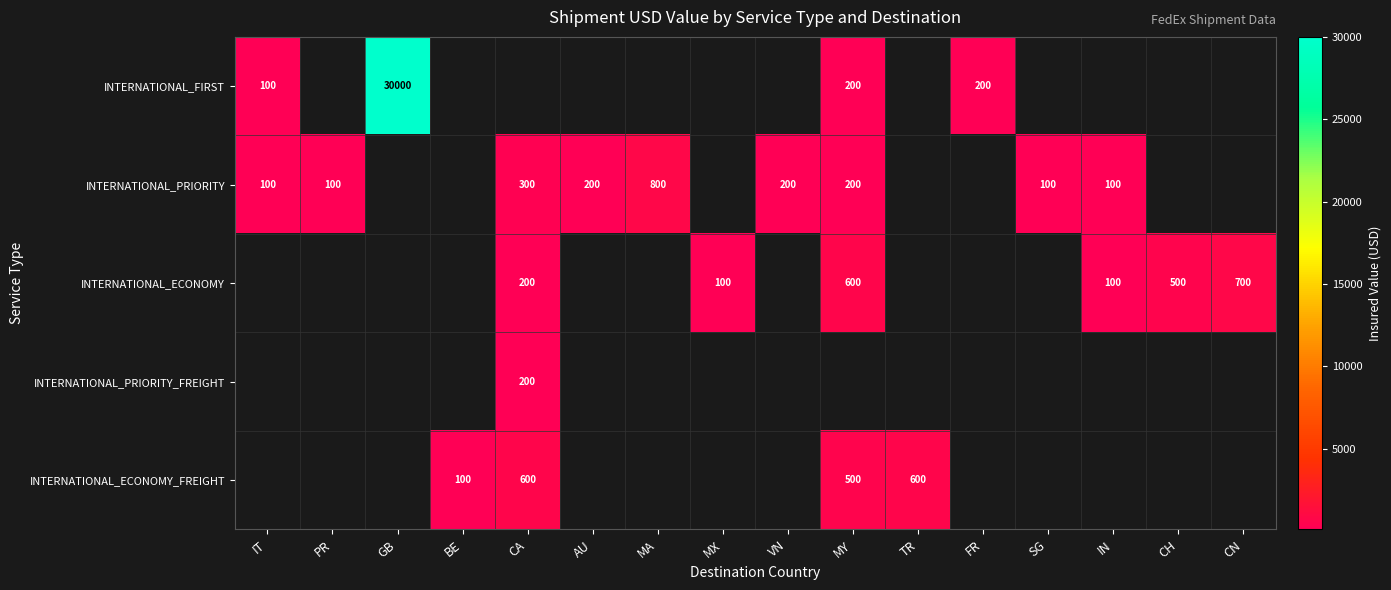

Count the number of data series in this chart.

5